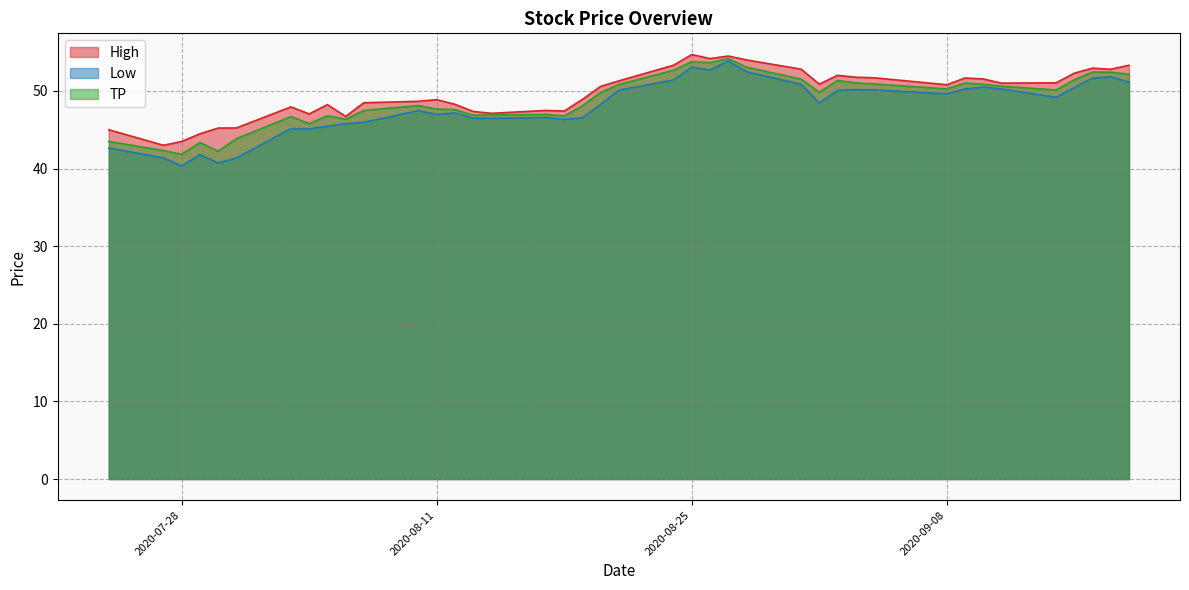

The High series shows 54.0 at 2020-08-28. True or false?

True